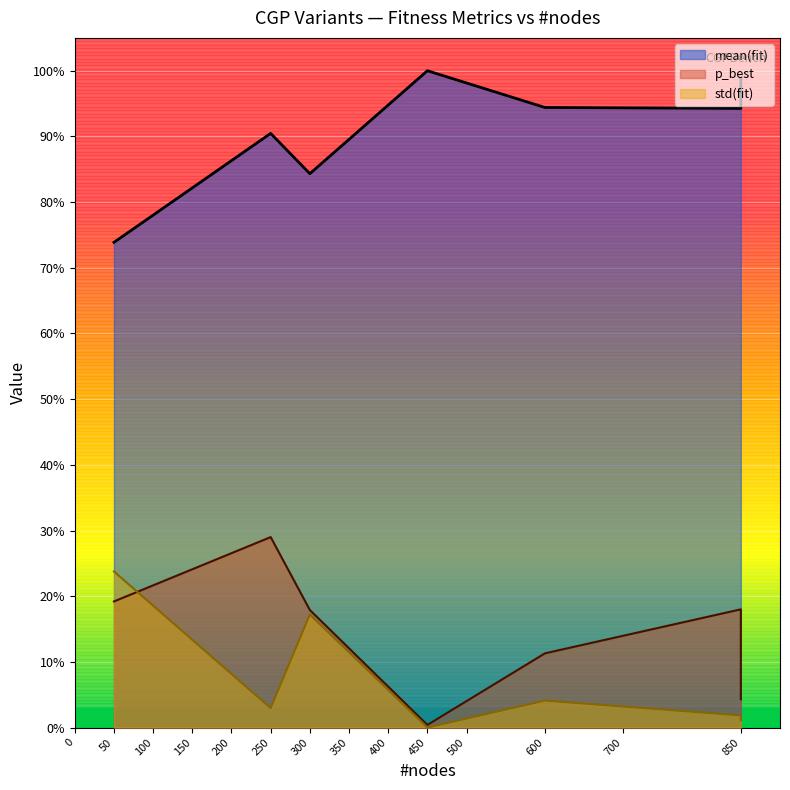

What are all the series names shown in the legend?

mean(fit), p_best, std(fit)